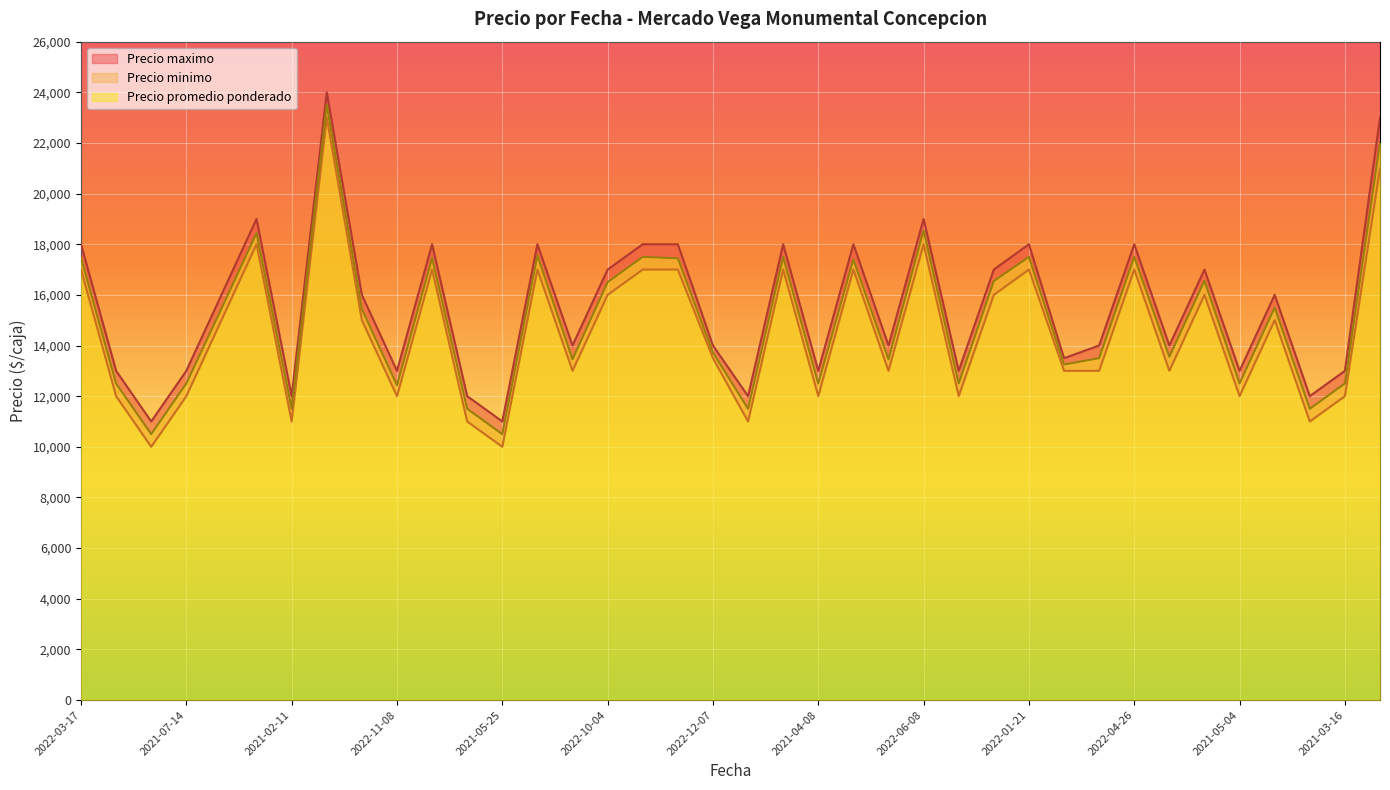

Which series has the largest total across all categories?

Precio maximo